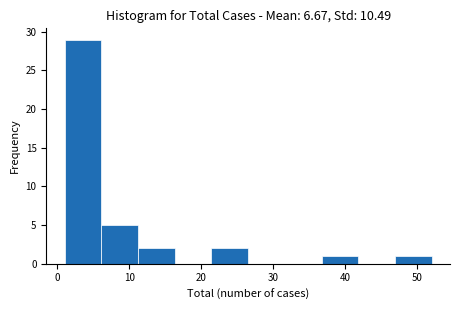

Reading left to right, transcribe this chart: for each bar, give the range it covers on the x-axis and its height. Neither the bar edges nor the heights are printed on the chart, so give them approximately, as read against the axes.

1.0 to 6.1: 29
6.1 to 11.2: 5
11.2 to 16.3: 2
16.3 to 21.4: 0
21.4 to 26.5: 2
26.5 to 31.6: 0
31.6 to 36.7: 0
36.7 to 41.8: 1
41.8 to 46.9: 0
46.9 to 52.0: 1